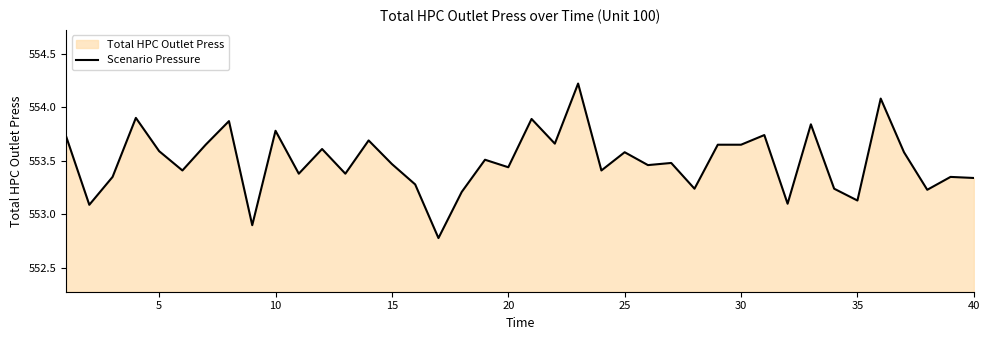

Is it true that the value at 30 is 941.6?

False